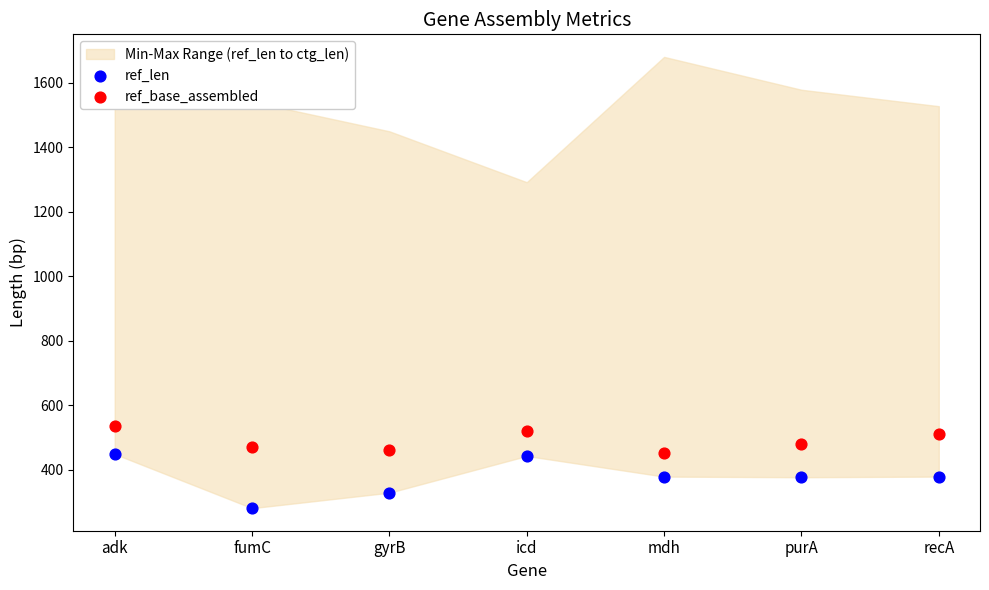

Which series has the largest Y range (max minus min)?

ref_len